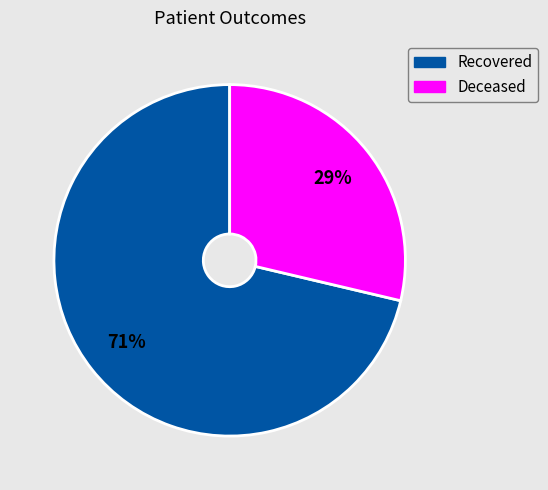

Does any single category account for the majority?

Yes